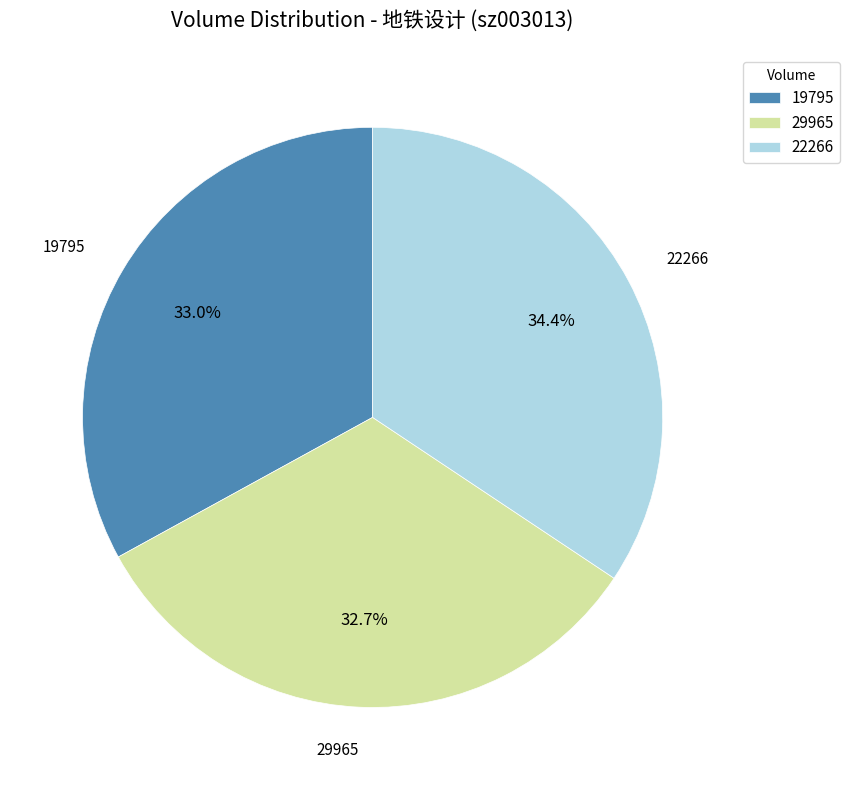

Is it true that 19795 is 27% of the pie?

False